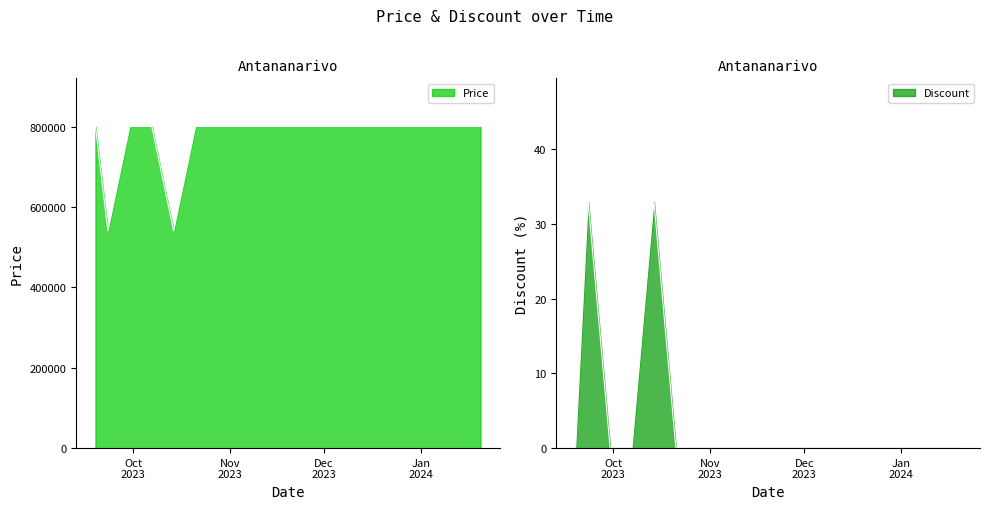

What is the spread (max minus min) of values at 2023-11-18?

800000